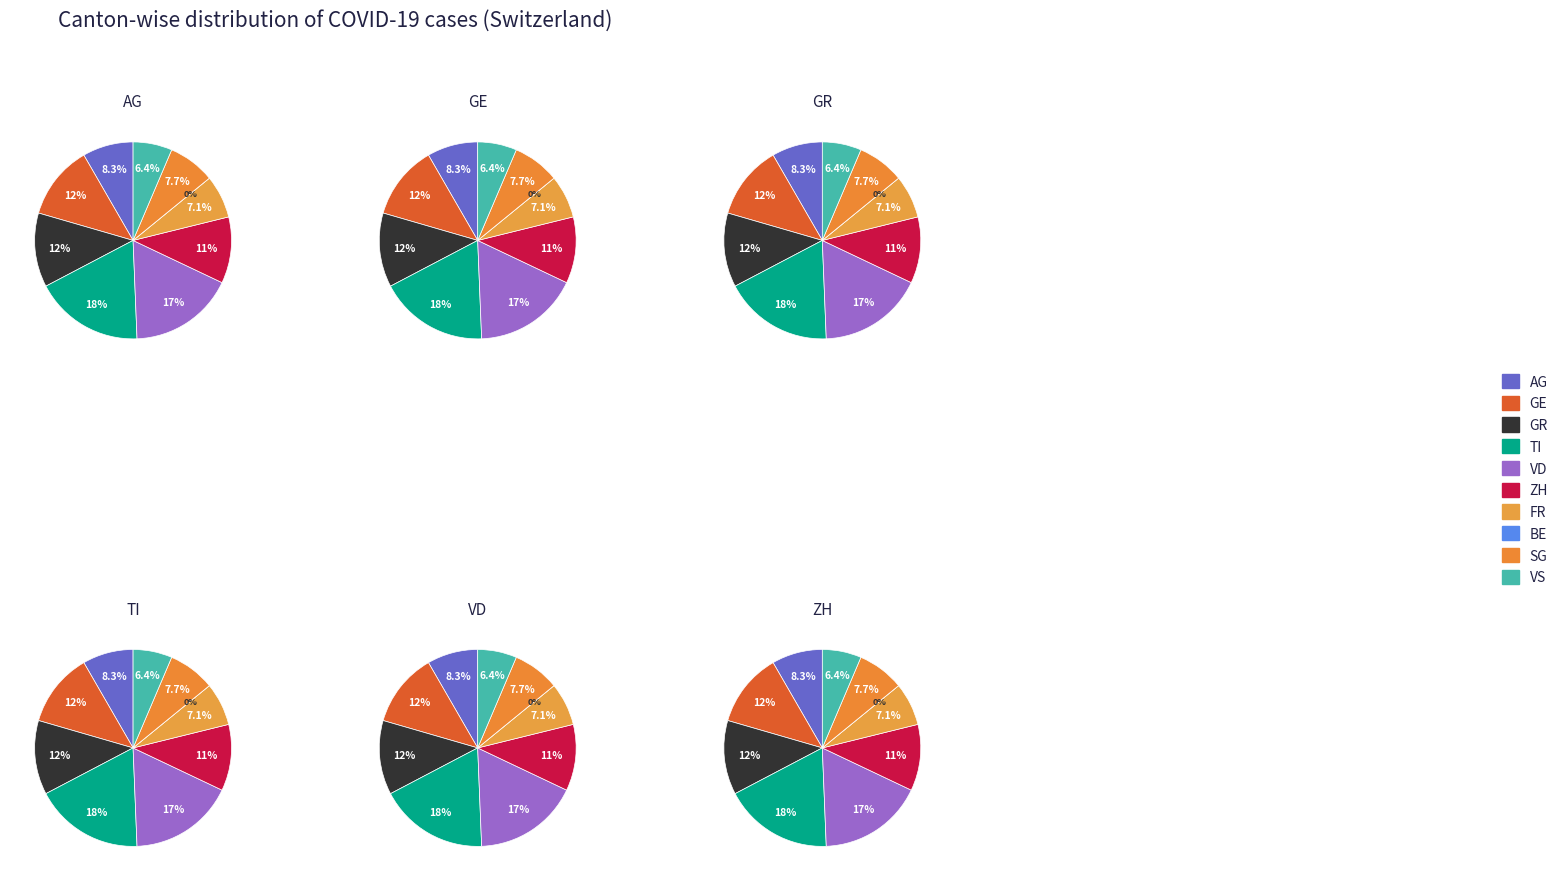

True or false: 2020-06-09 accounts for 15% of the total.

False